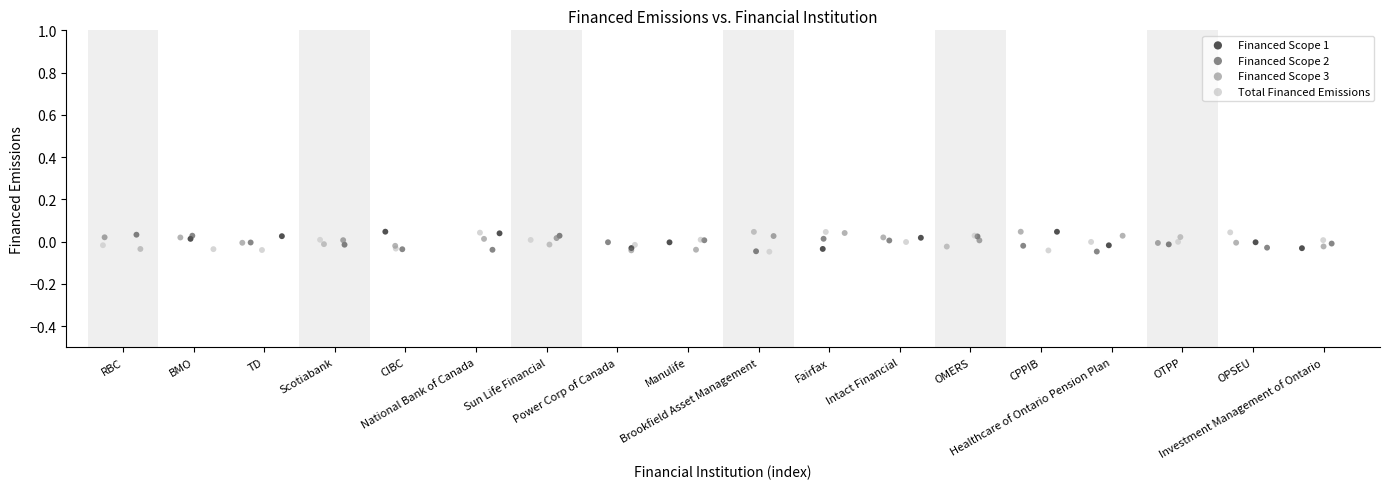

What are all the series names shown in the legend?

Financed Scope 1, Financed Scope 2, Financed Scope 3, Total Financed Emissions